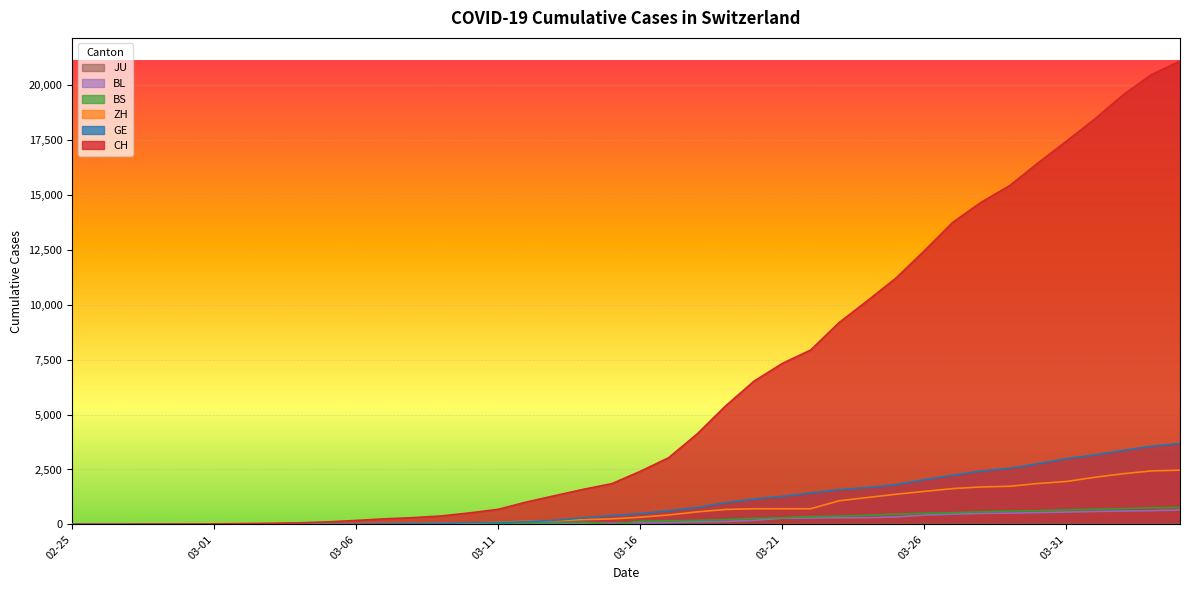

At which label does BL reach its peak?

2020-04-04